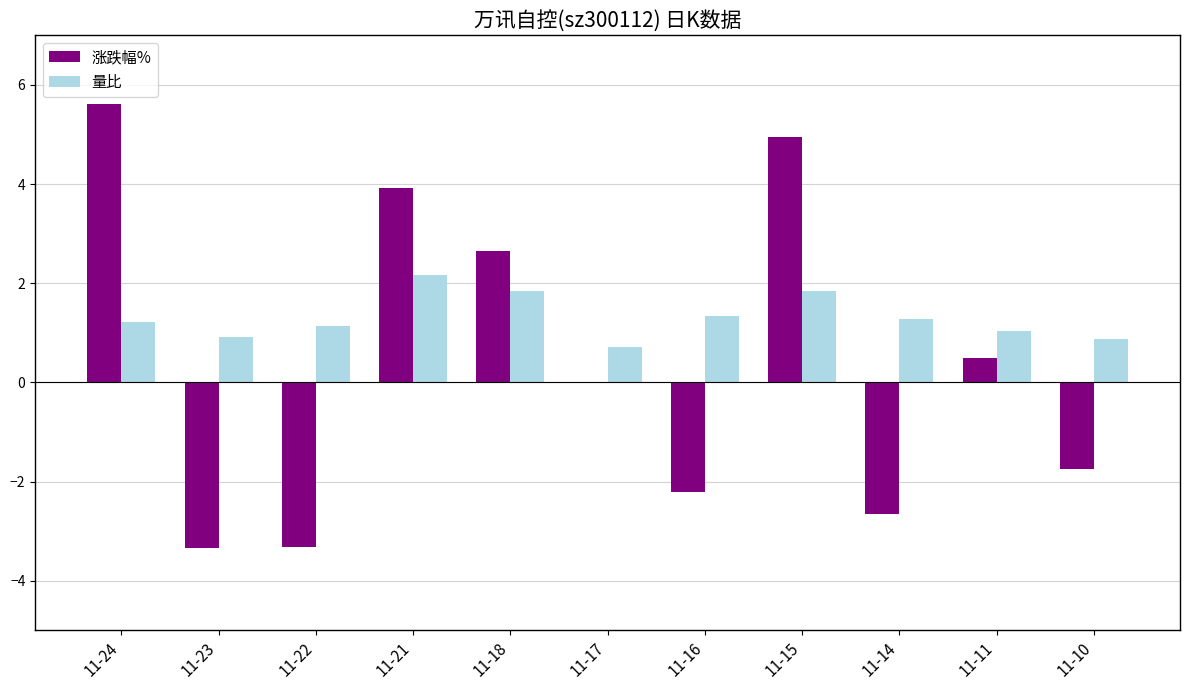

Are the bars grouped side by side (vs. stacked)?

Yes